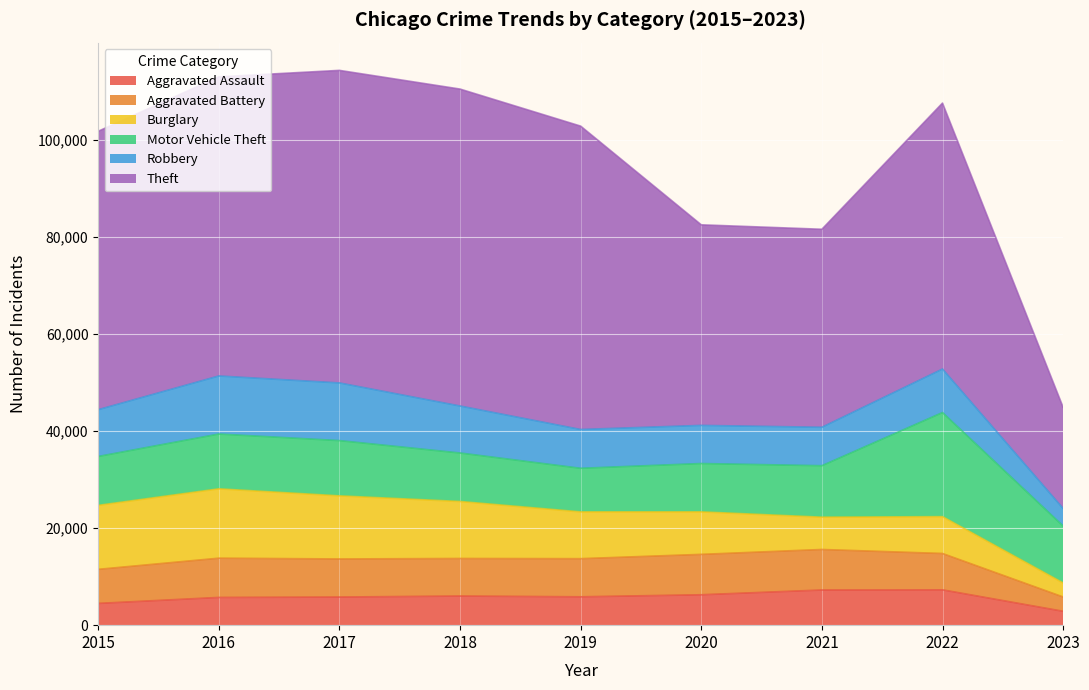

What is the difference between the second highest and minimum values in the Robbery series?

8273